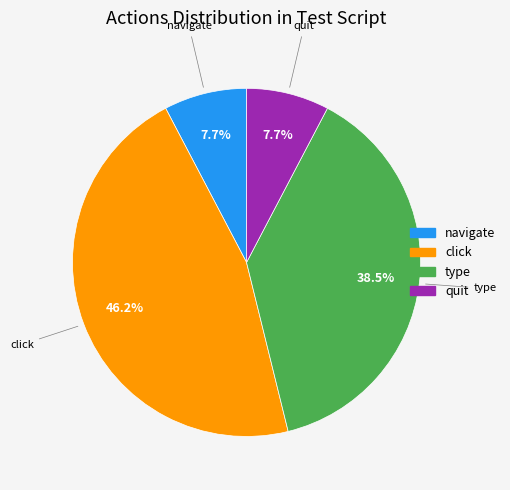

True or false: click accounts for 60% of the total.

False